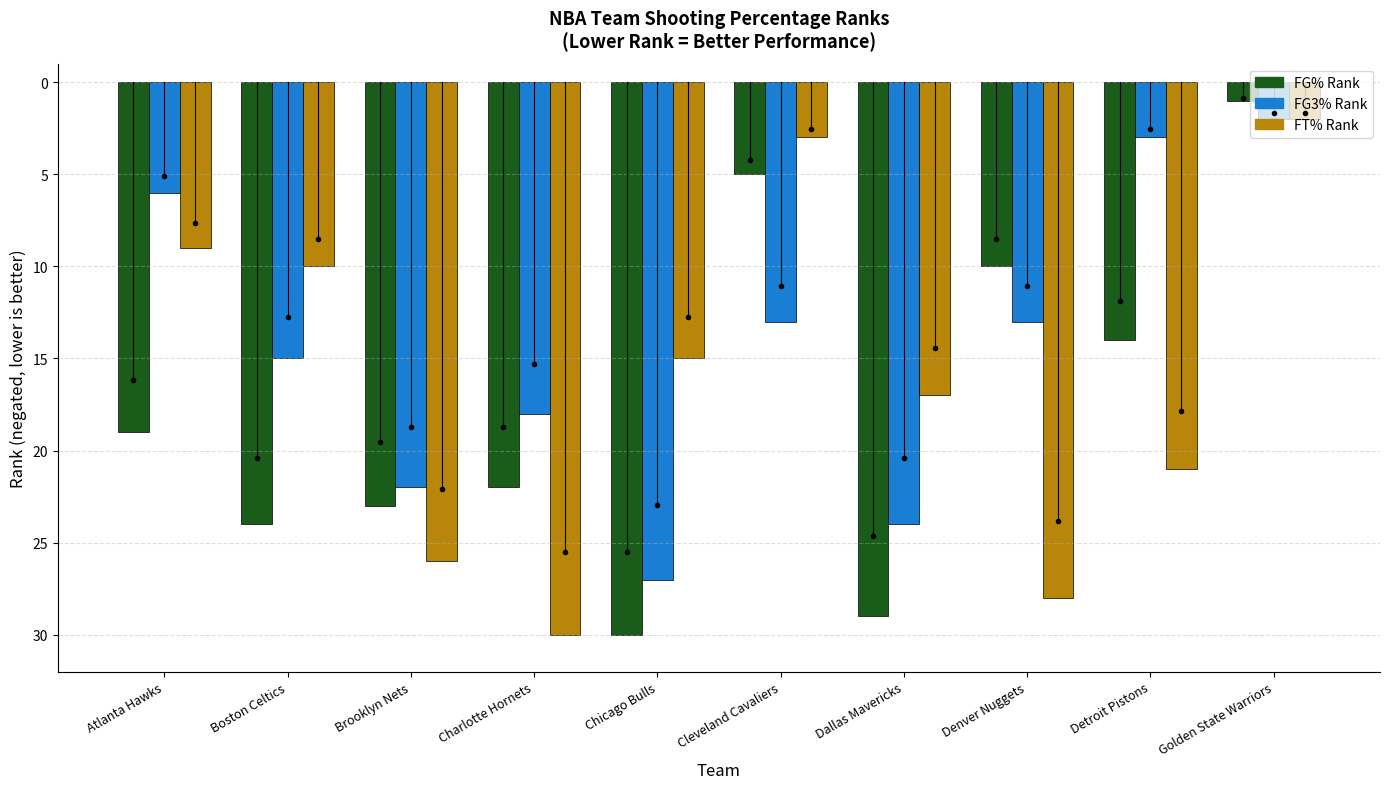

Are the bars grouped side by side (vs. stacked)?

Yes